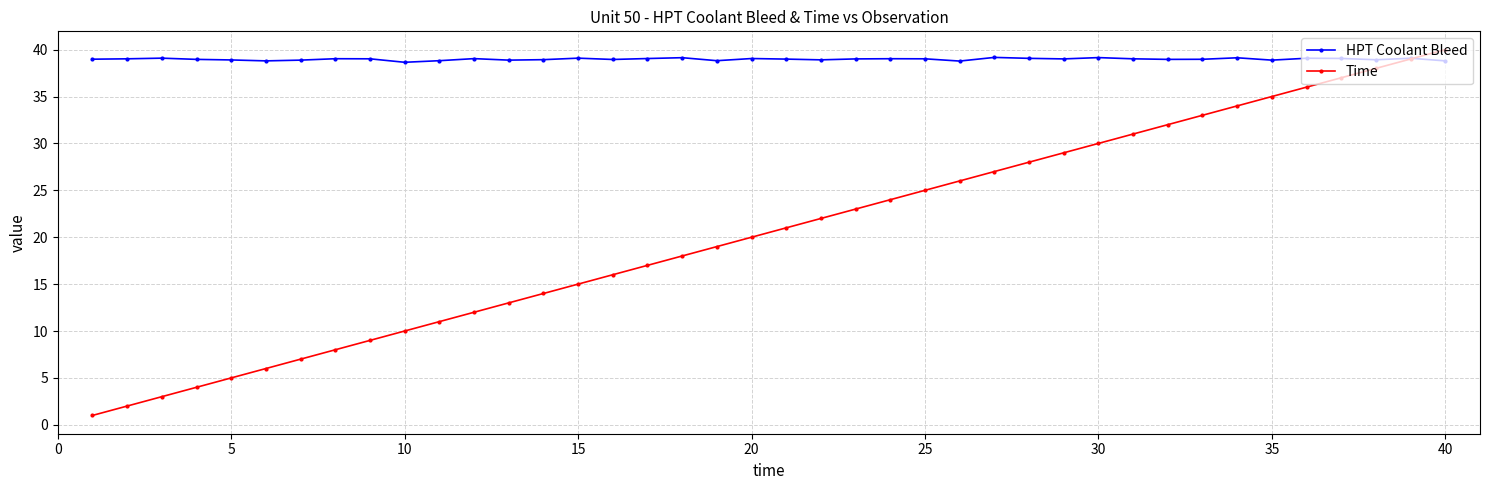

What is the value of the Time point at the 8th from the left?

8.0